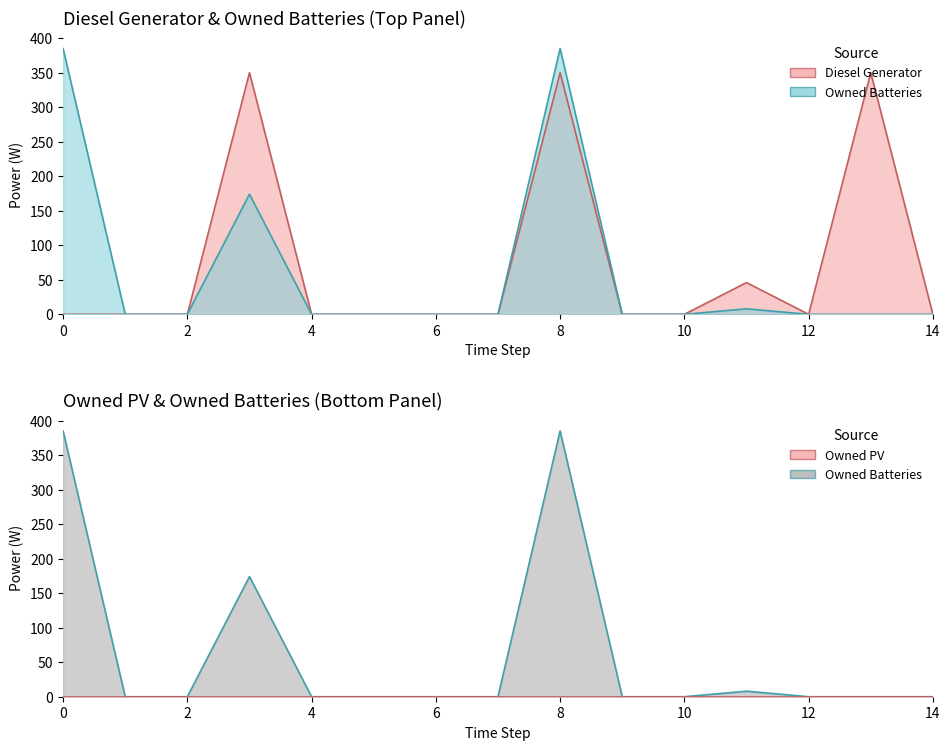

True or false: Owned Batteries and Diesel Generator intersect in this chart.

False